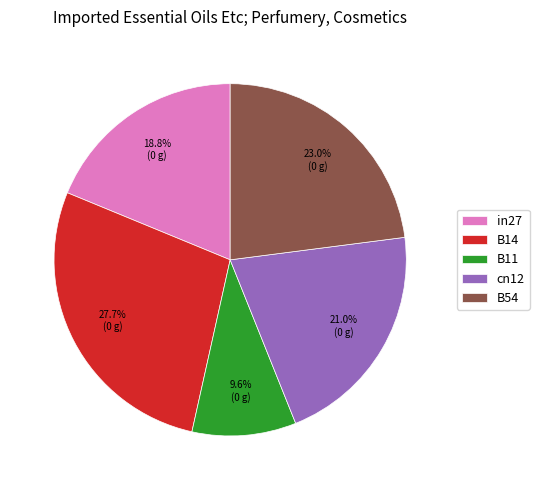

Which slice is the largest?

B14